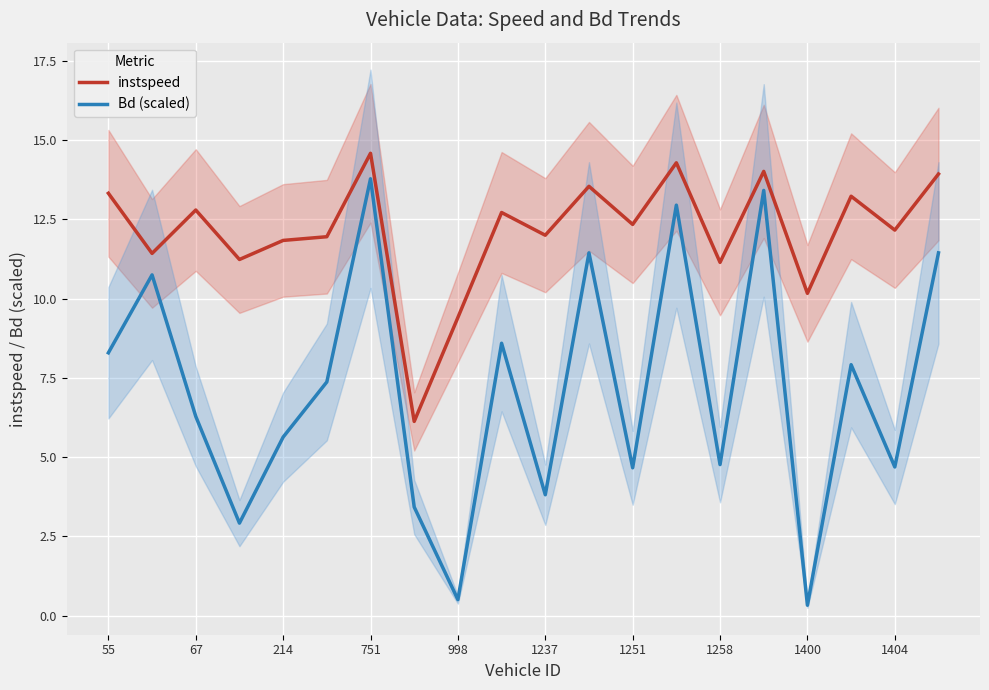

What is the value of the Bd (scaled) point at the 10th from the left?

8.6